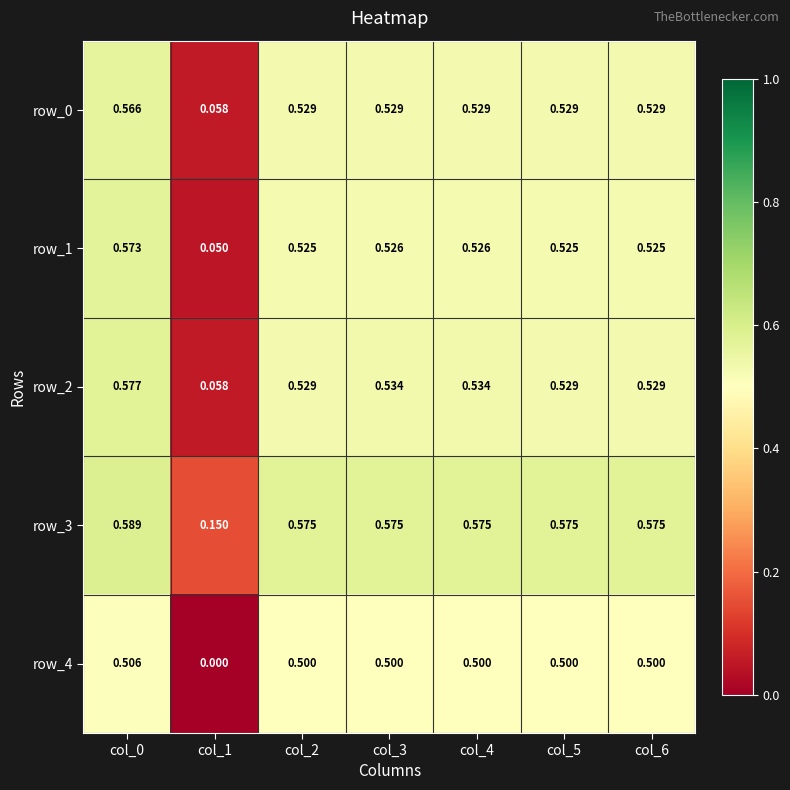

Reading right to left, what are all the values shown in this chart?

row_0: 0.5	0.5	0.5	0.5	0.5	0.1	0.6
row_1: 0.5	0.5	0.5	0.5	0.5	0.1	0.6
row_2: 0.5	0.5	0.5	0.5	0.5	0.1	0.6
row_3: 0.6	0.6	0.6	0.6	0.6	0.1	0.6
row_4: 0.5	0.5	0.5	0.5	0.5	0.0	0.5